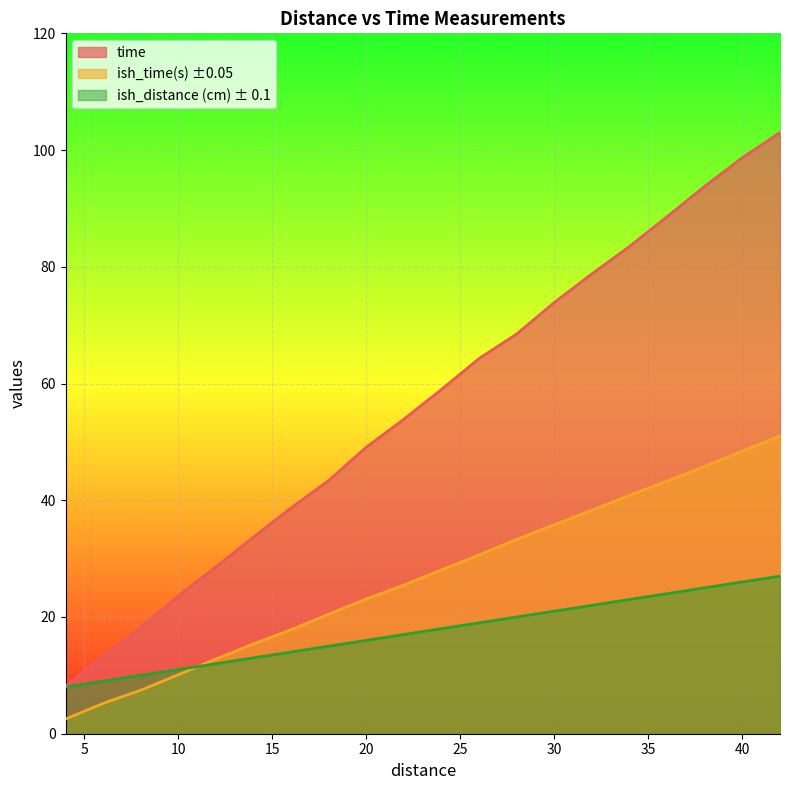

At which label does ish_distance (cm) ± 0.1 reach its peak?

42